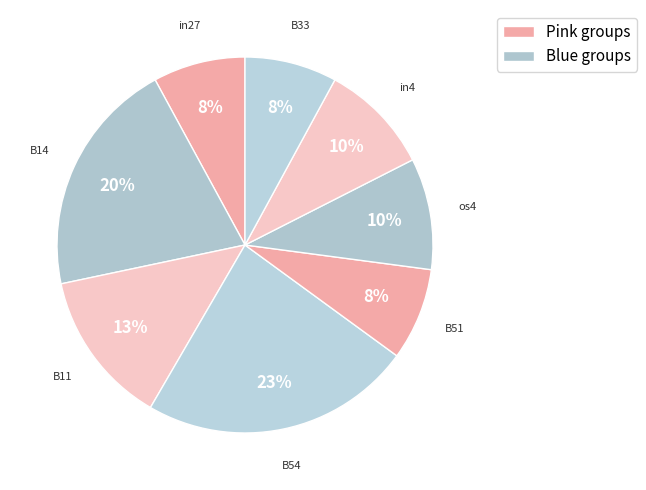

How many slices are in this pie chart?

8